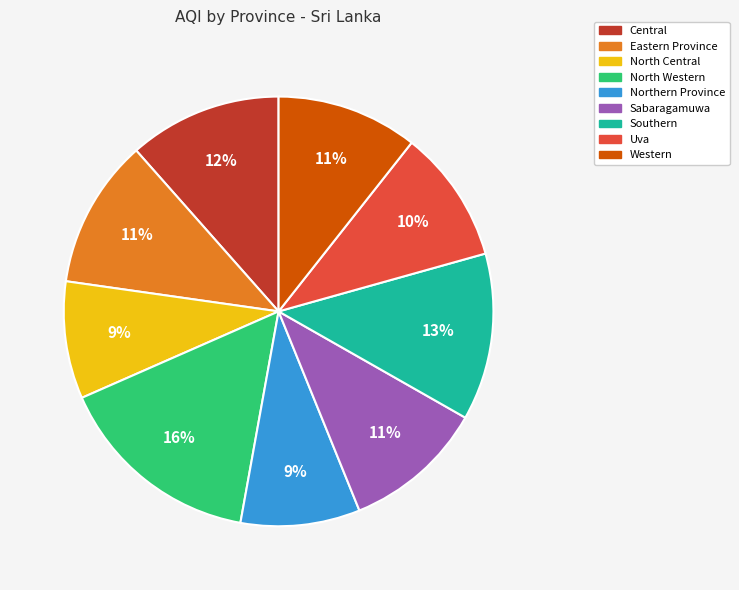

Does Uva represent more than half of the total?

No